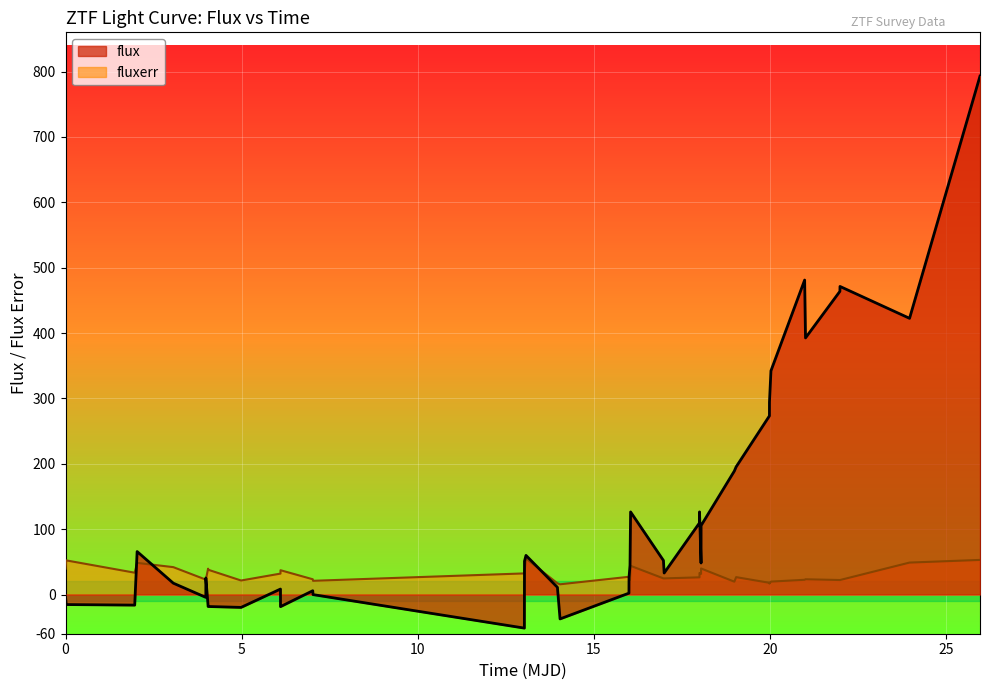

What is the minimum value for flux?

-51.4